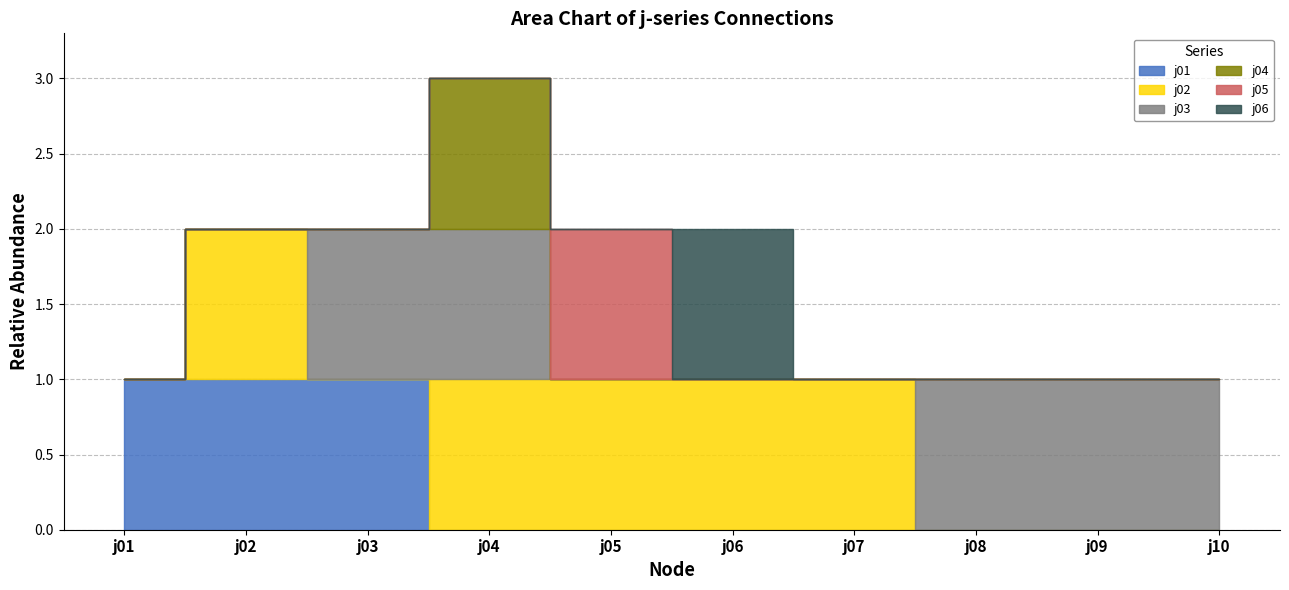

Which series has the largest total across all categories?

j02